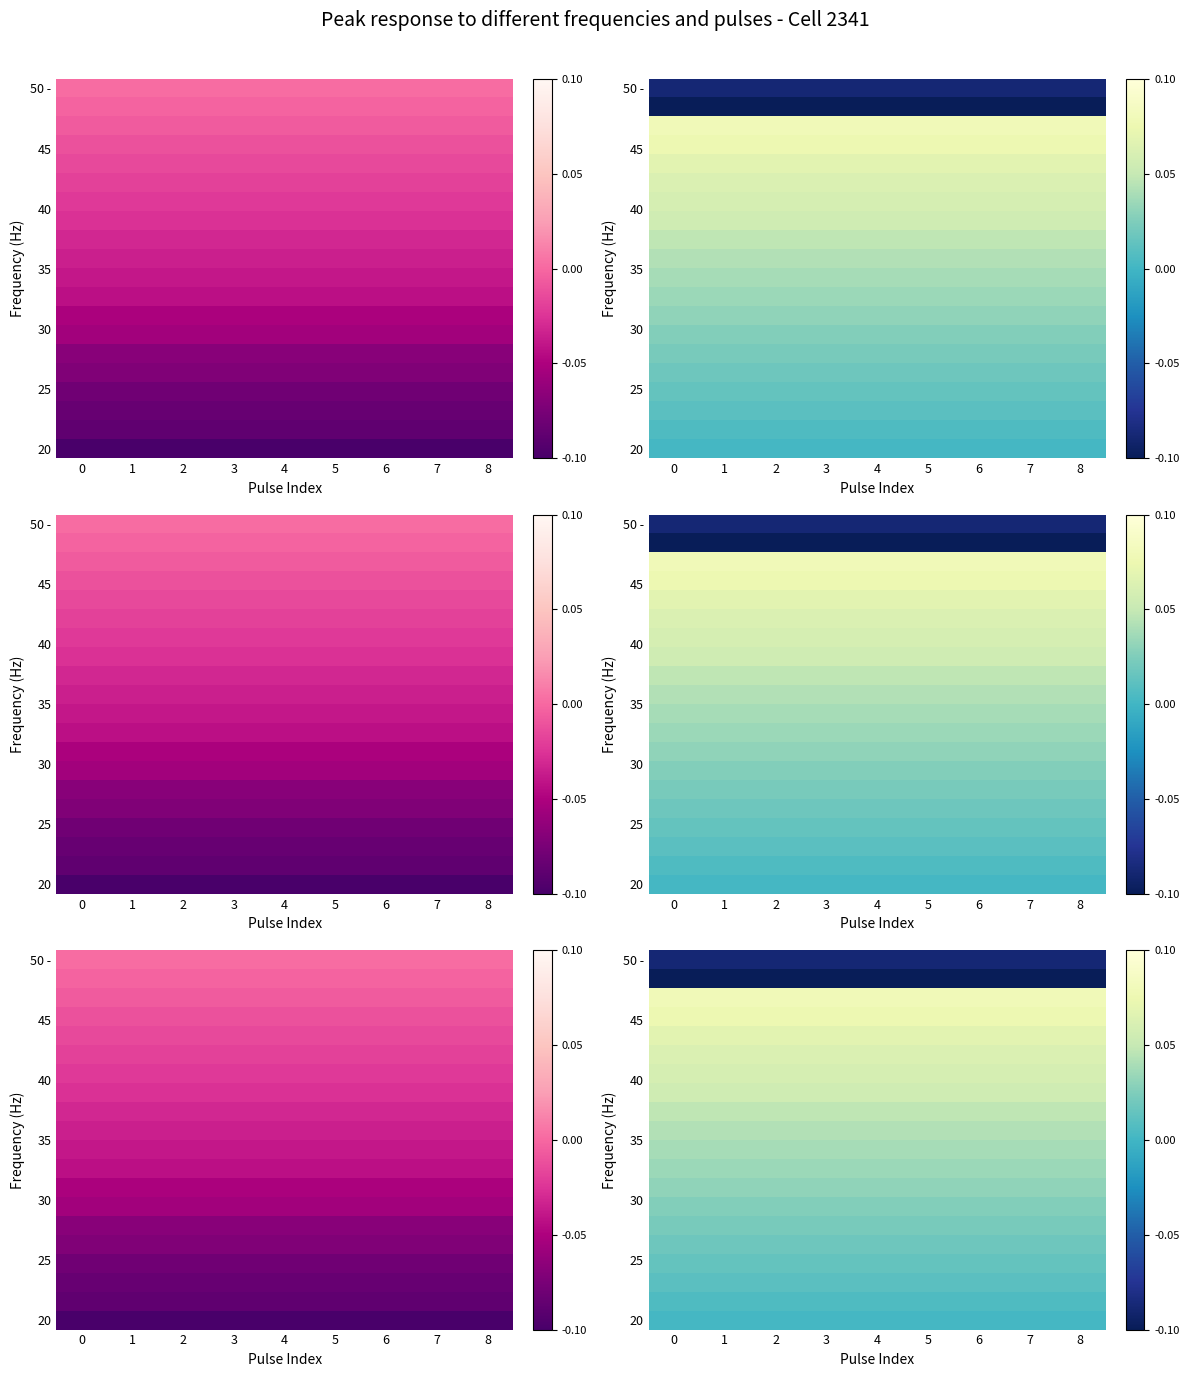

How many distinct data groups are displayed?

20